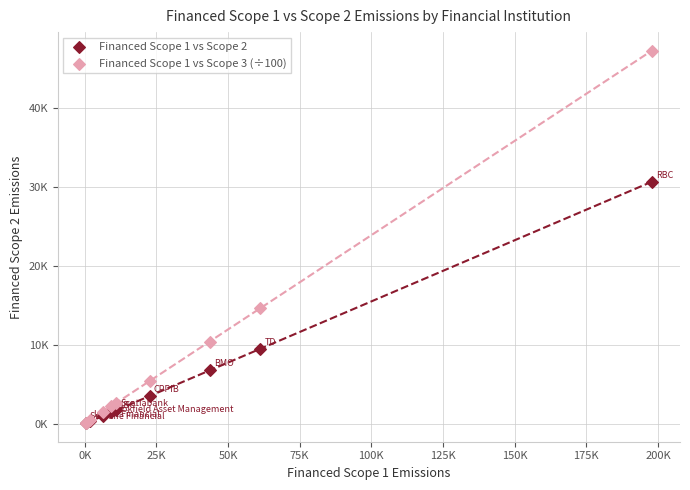

What are all the series names shown in the legend?

Financed Scope 1 vs Scope 2, Financed Scope 1 vs Scope 3 (÷100)